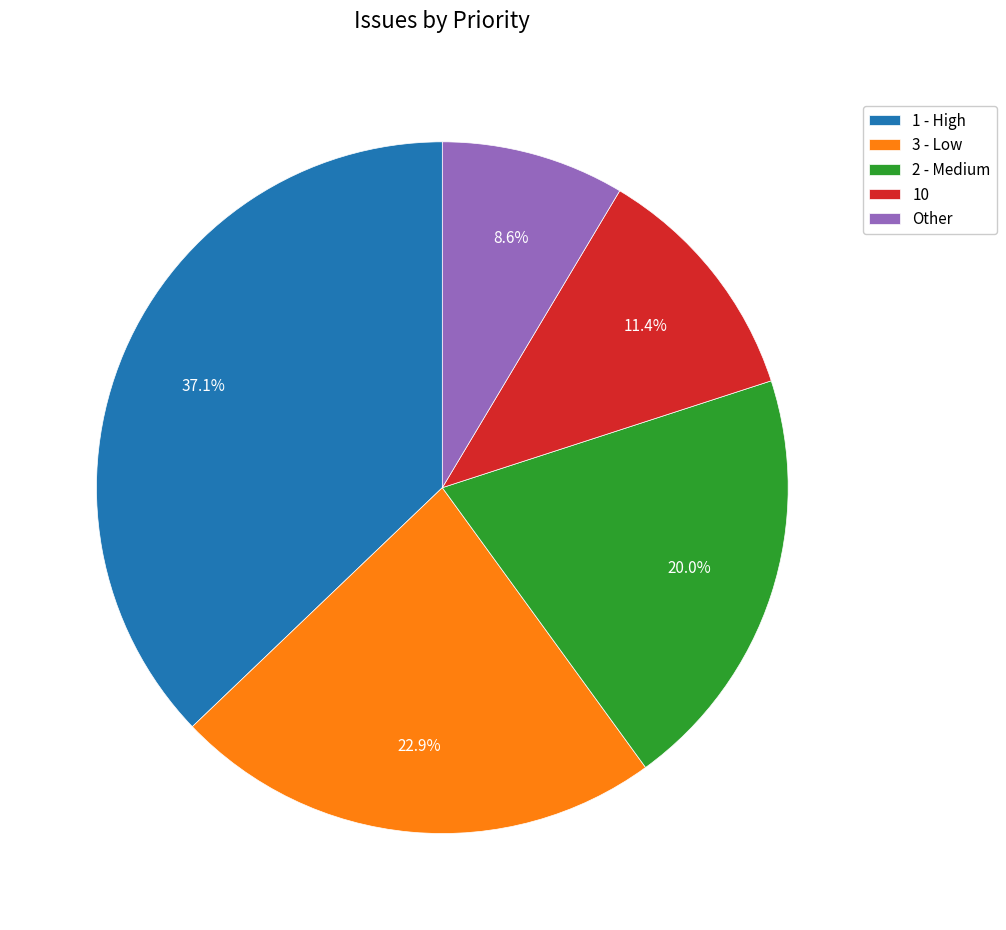

To the nearest percent, what is the combined percentage of 10 and 2 - Medium?

31%